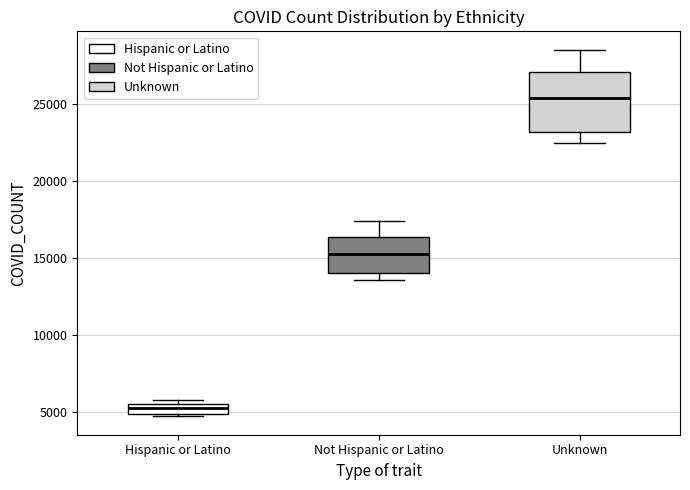

Comparing the boxes themselves (not the whiskers), which one is the tallest?

Unknown